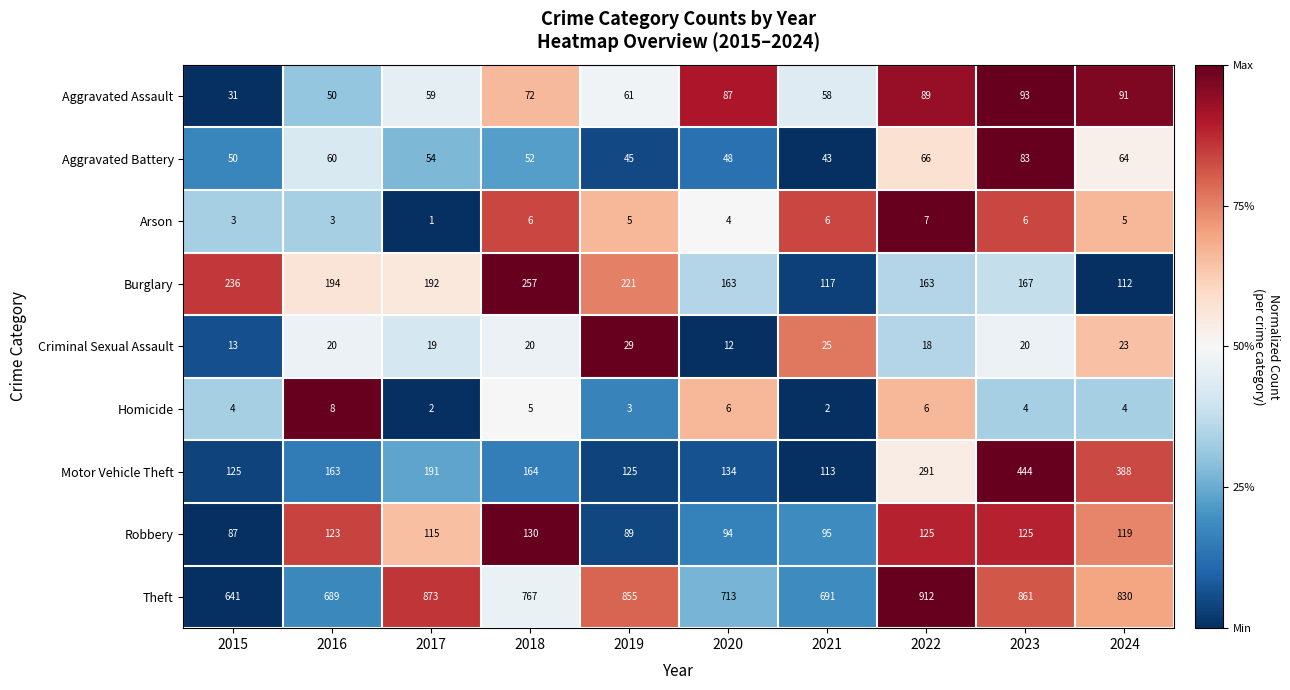

The value of Arson at 2024 is 5. True or false?

True